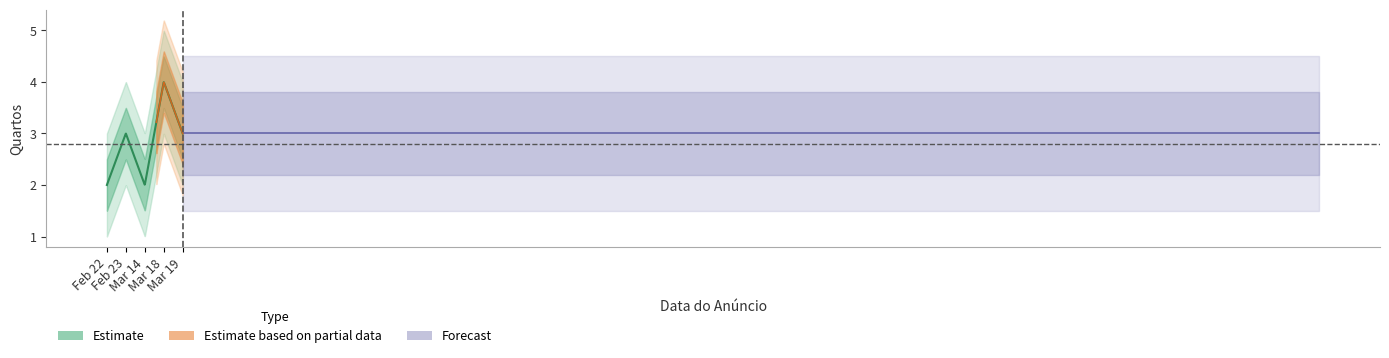

How many values are between 2 and 3?

4